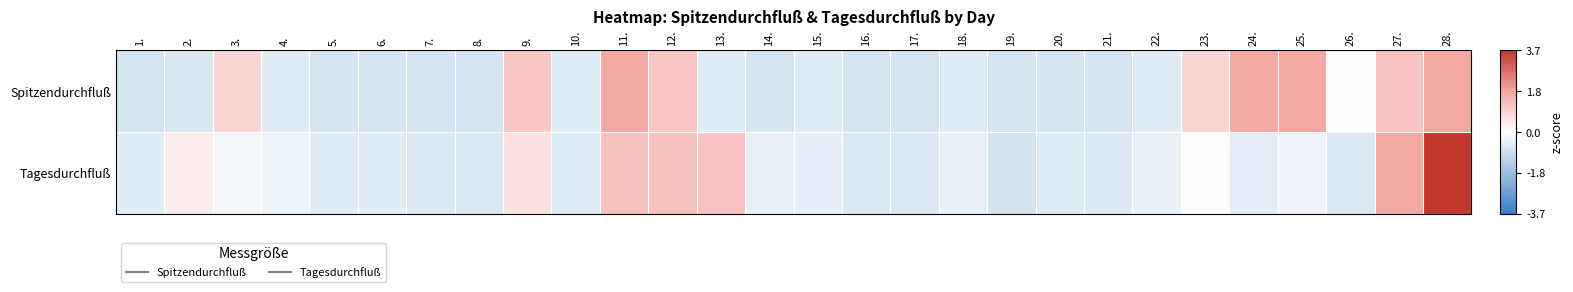

Reading right to left, extract all data points from this chart.

Spitzendurchfluß: 28.=1.8	27.=1.3	26.=-0.0	25.=1.8	24.=1.8	23.=0.8	22.=-0.6	21.=-0.8	20.=-0.8	19.=-0.8	18.=-0.6	17.=-0.8	16.=-0.8	15.=-0.6	14.=-0.8	13.=-0.6	12.=1.2	11.=1.8	10.=-0.6	9.=1.2	8.=-0.8	7.=-0.8	6.=-0.8	5.=-0.8	4.=-0.6	3.=0.8	2.=-0.7	1.=-0.8
Tagesdurchfluß: 28.=3.7	27.=1.8	26.=-0.6	25.=-0.3	24.=-0.5	23.=0.0	22.=-0.4	21.=-0.6	20.=-0.6	19.=-0.8	18.=-0.4	17.=-0.6	16.=-0.7	15.=-0.4	14.=-0.4	13.=1.2	12.=1.3	11.=1.3	10.=-0.6	9.=0.6	8.=-0.7	7.=-0.6	6.=-0.5	5.=-0.5	4.=-0.3	3.=-0.2	2.=0.4	1.=-0.5